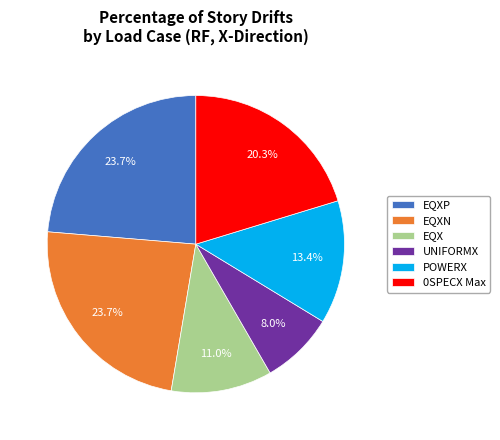

True or false: UNIFORMX accounts for 8% of the total.

True